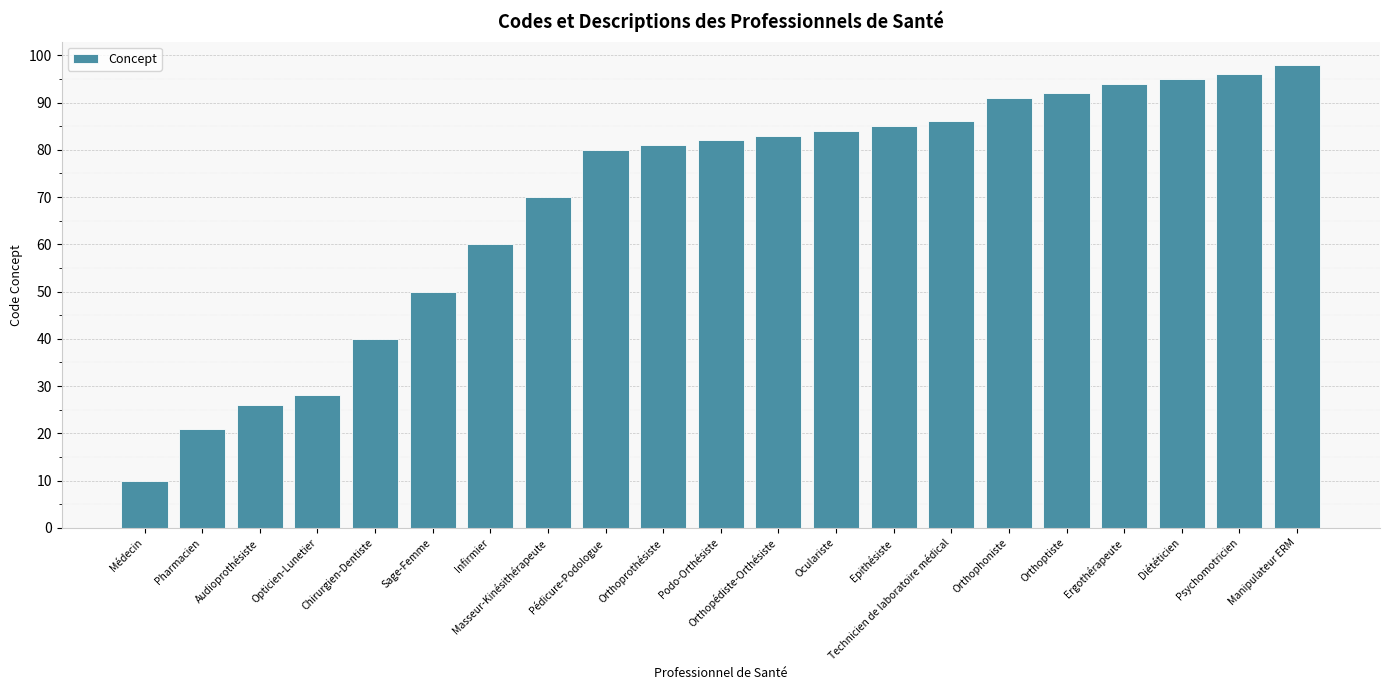

What is the sum of all values?

1452